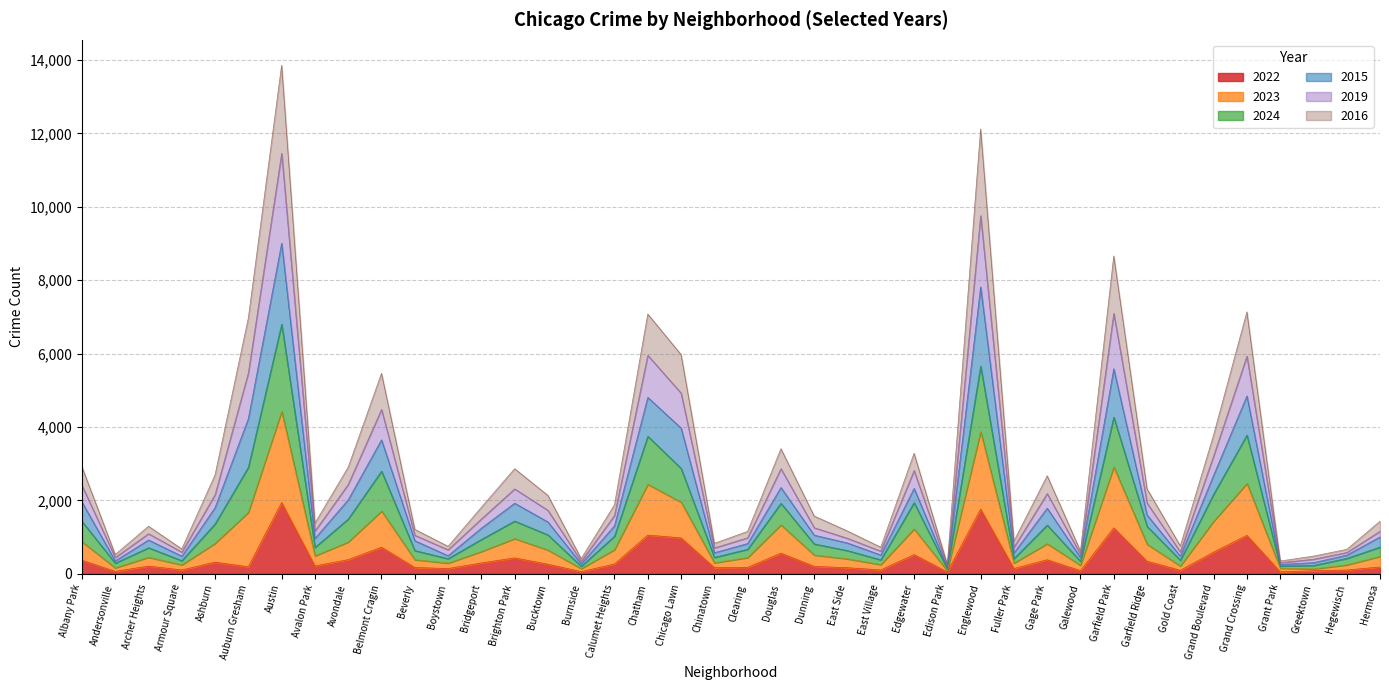

Which label corresponds to the smallest value in the chart?

Edison Park